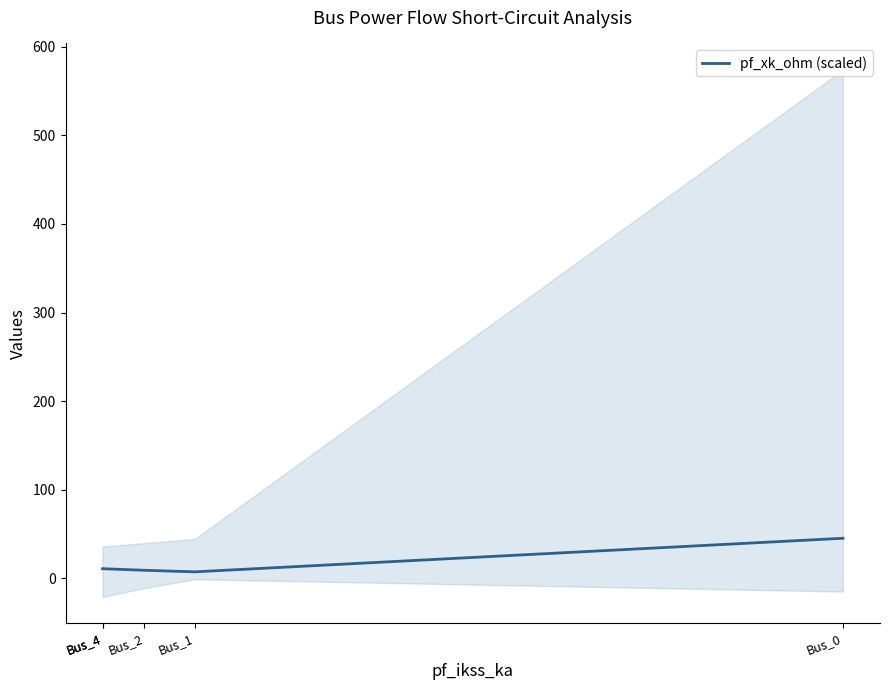

How many data points are less than 10?

2